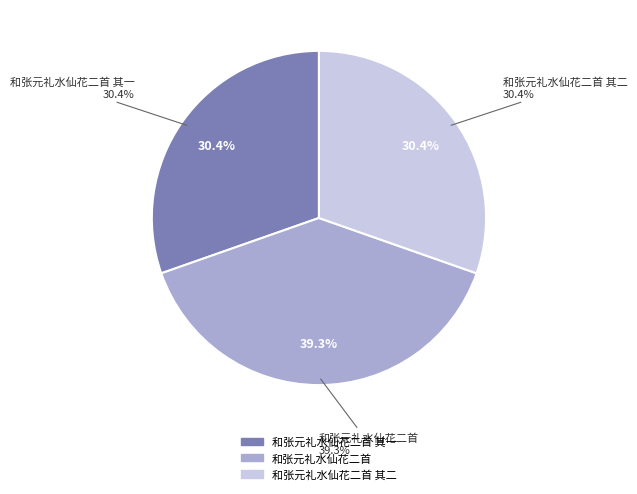

The 和张元礼水仙花二首 其一 slice represents 44% of the pie. True or false?

False